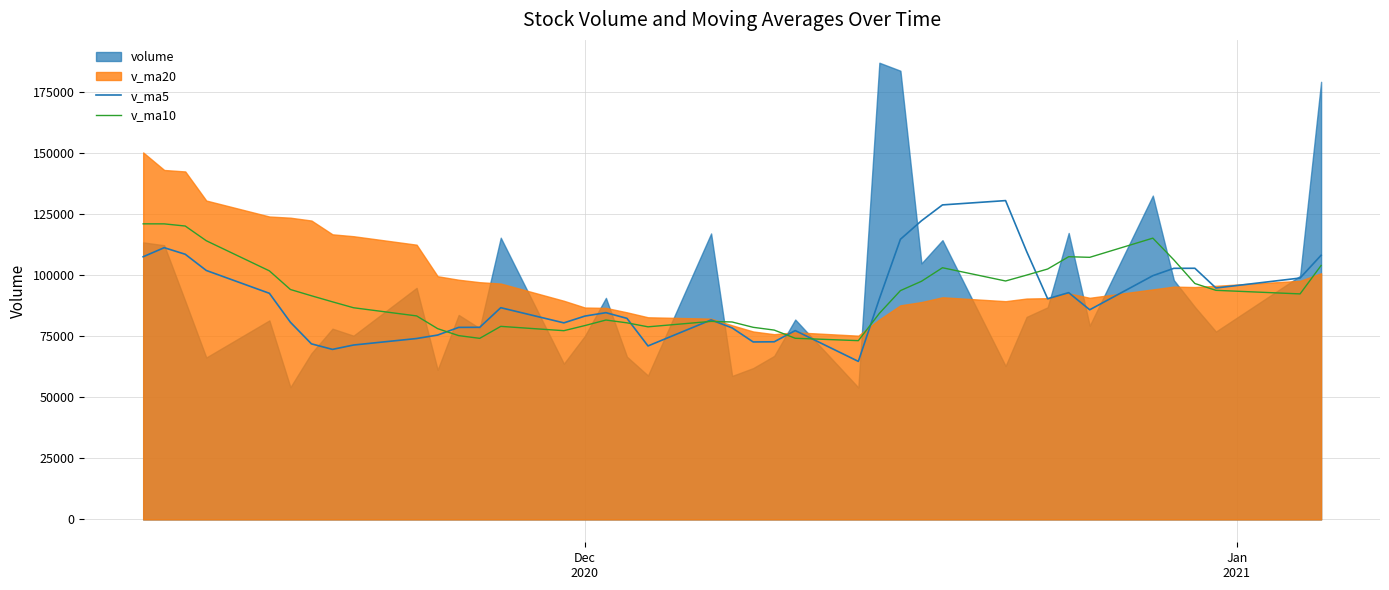

What is the minimum value for v_ma10?

73116.8